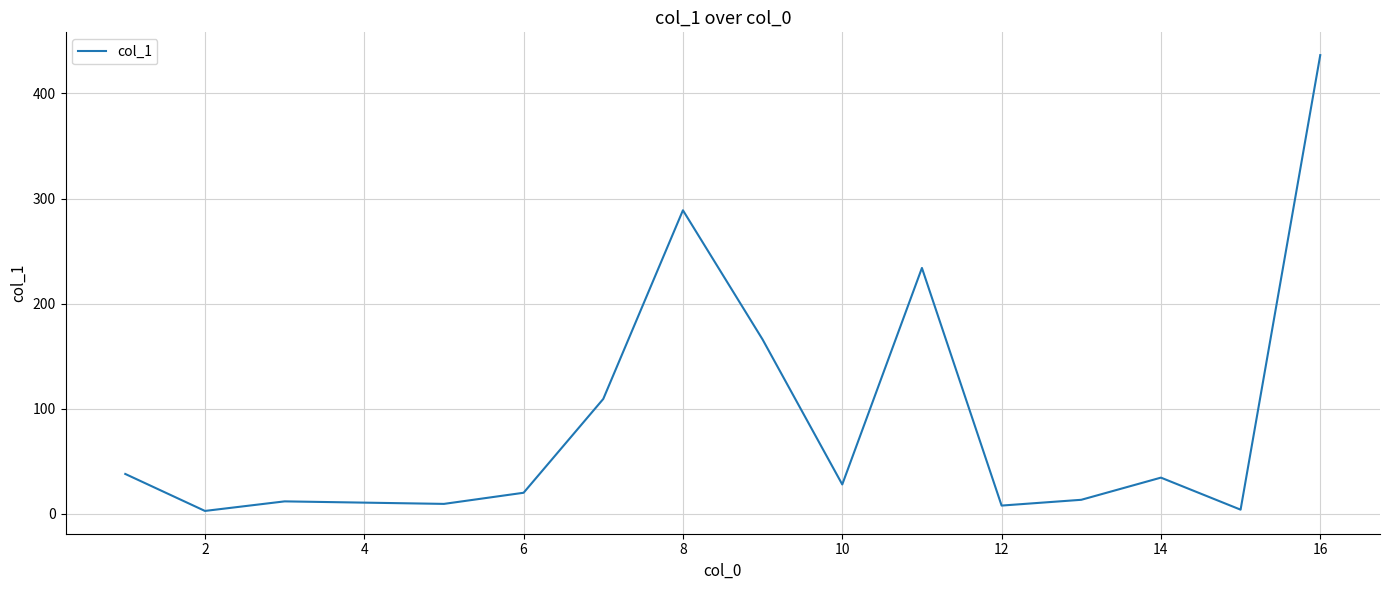

What is the difference between the maximum and minimum values?

433.9